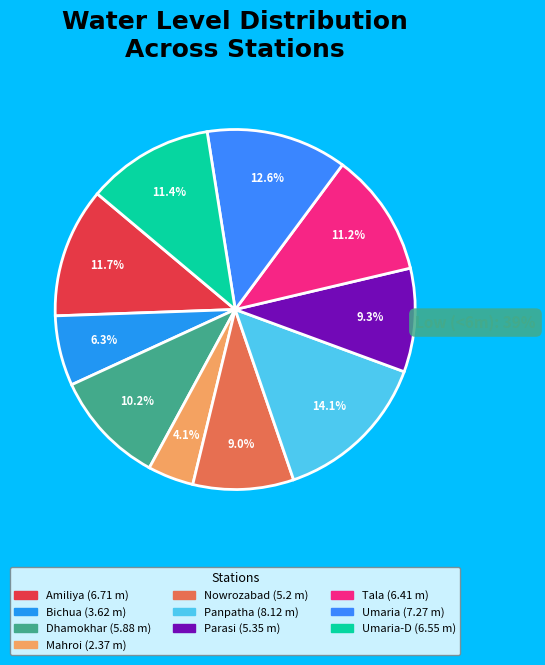

Which category has the smallest portion of the pie?

Mahroi